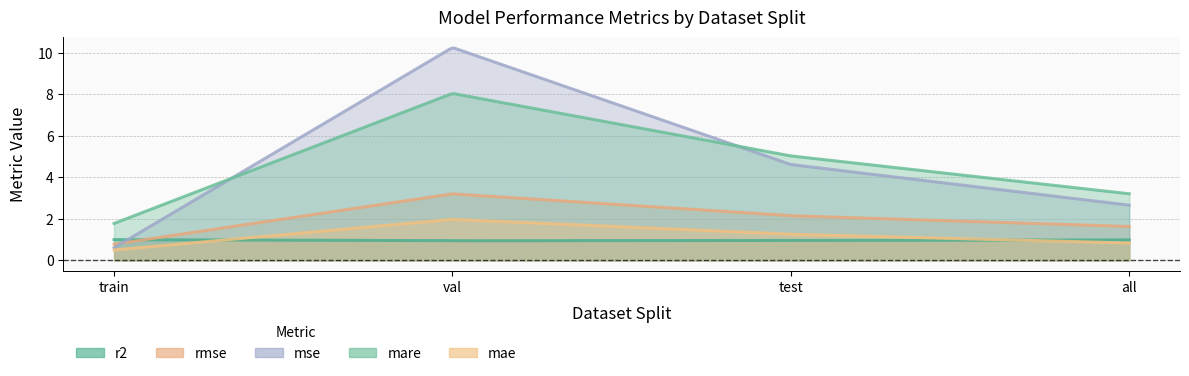

At all, list the series in order from largest to smallest.

mare, mse, rmse, r2, mae